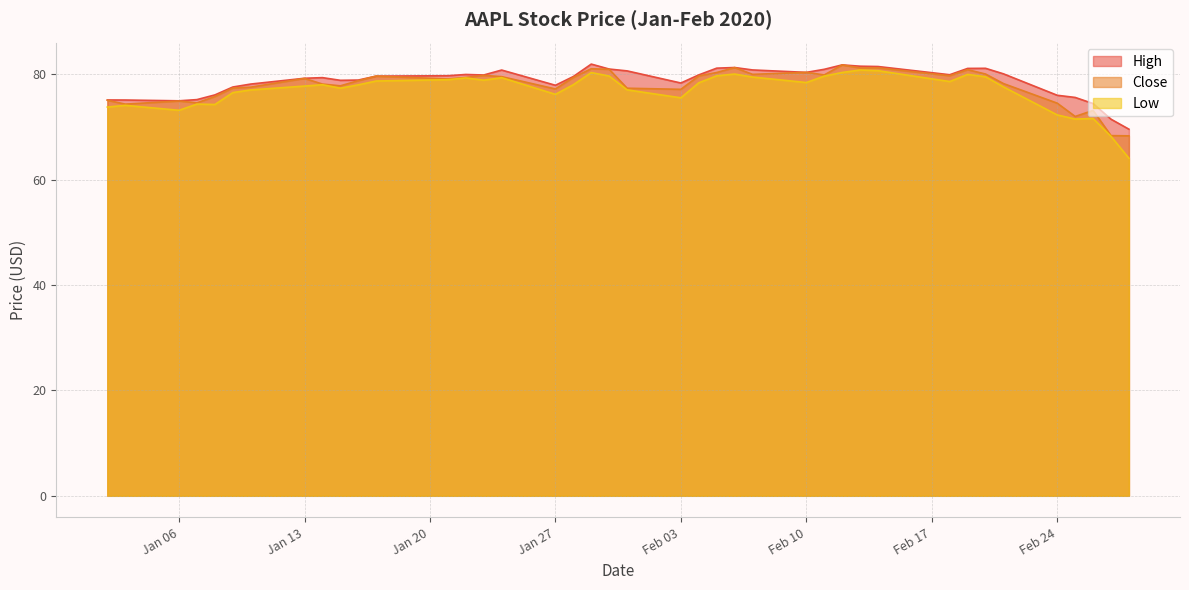

How many interior local valleys does the Low series have?

9